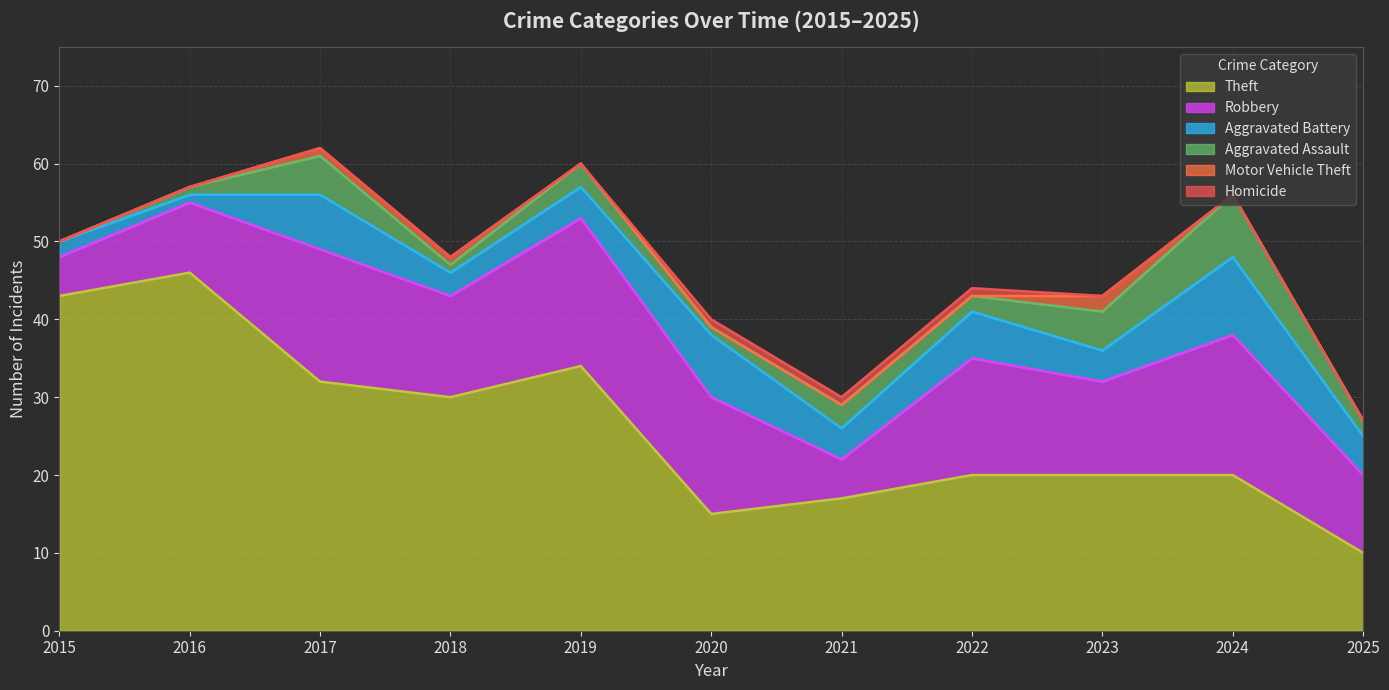

What is the sum of all Aggravated Assault values?

31